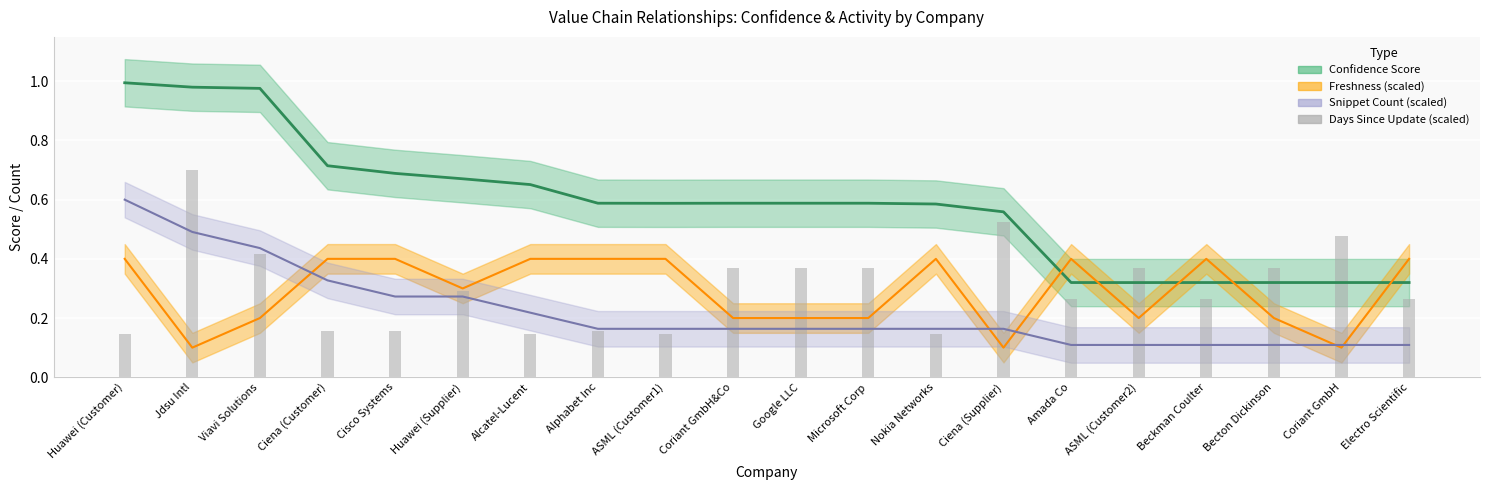

Are the bars horizontal?

No